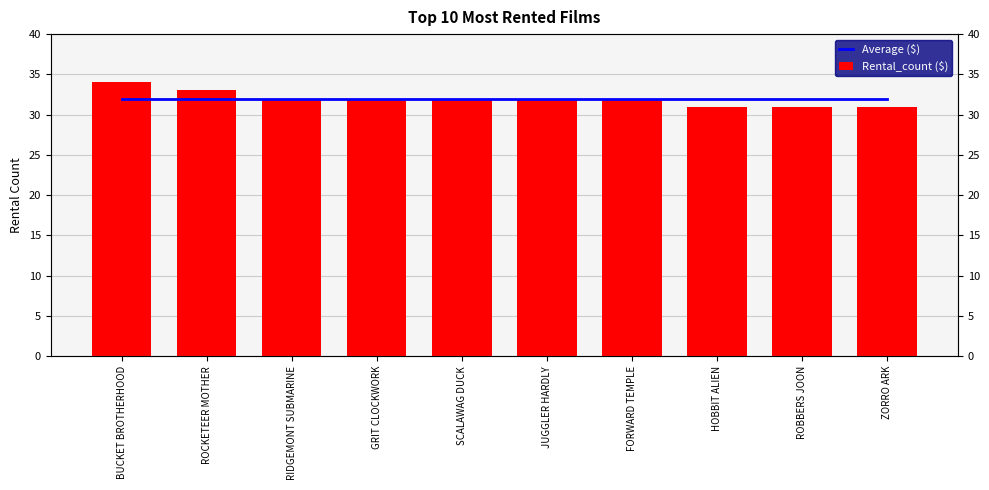

How many data points in Rental_count ($) are less than 32?

3